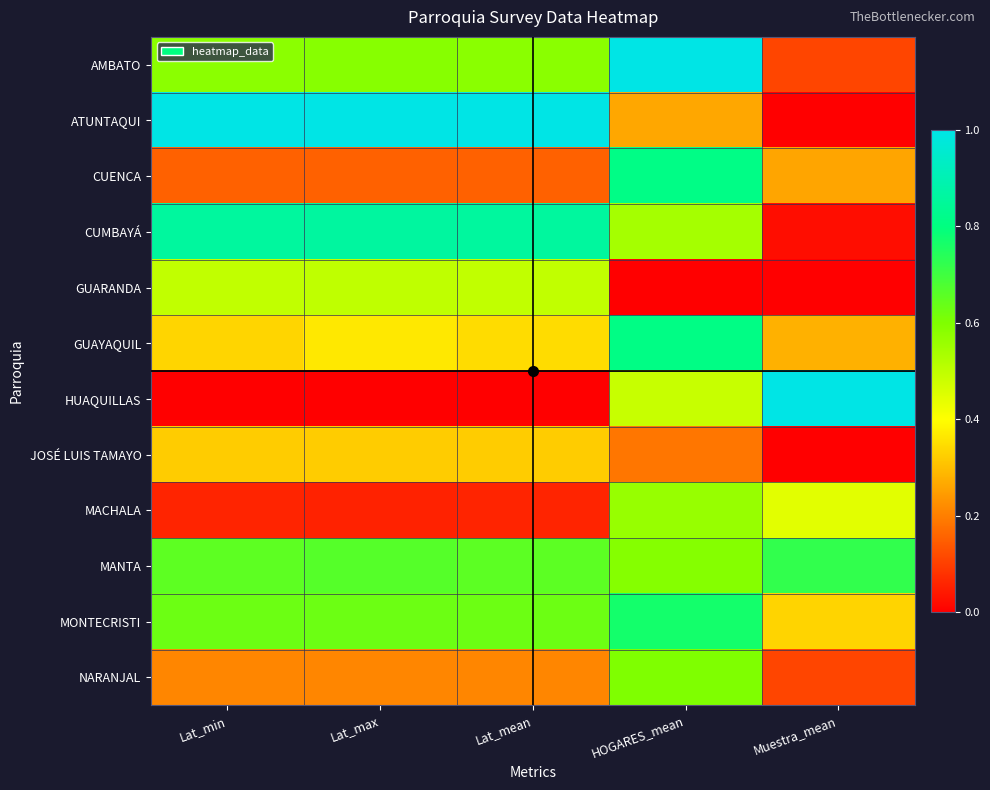

Rank the series at Lat_max from highest to lowest value.

ATUNTAQUI, CUMBAYÁ, MANTA, MONTECRISTI, AMBATO, GUARANDA, GUAYAQUIL, JOSÉ LUIS TAMAYO, NARANJAL, CUENCA, MACHALA, HUAQUILLAS